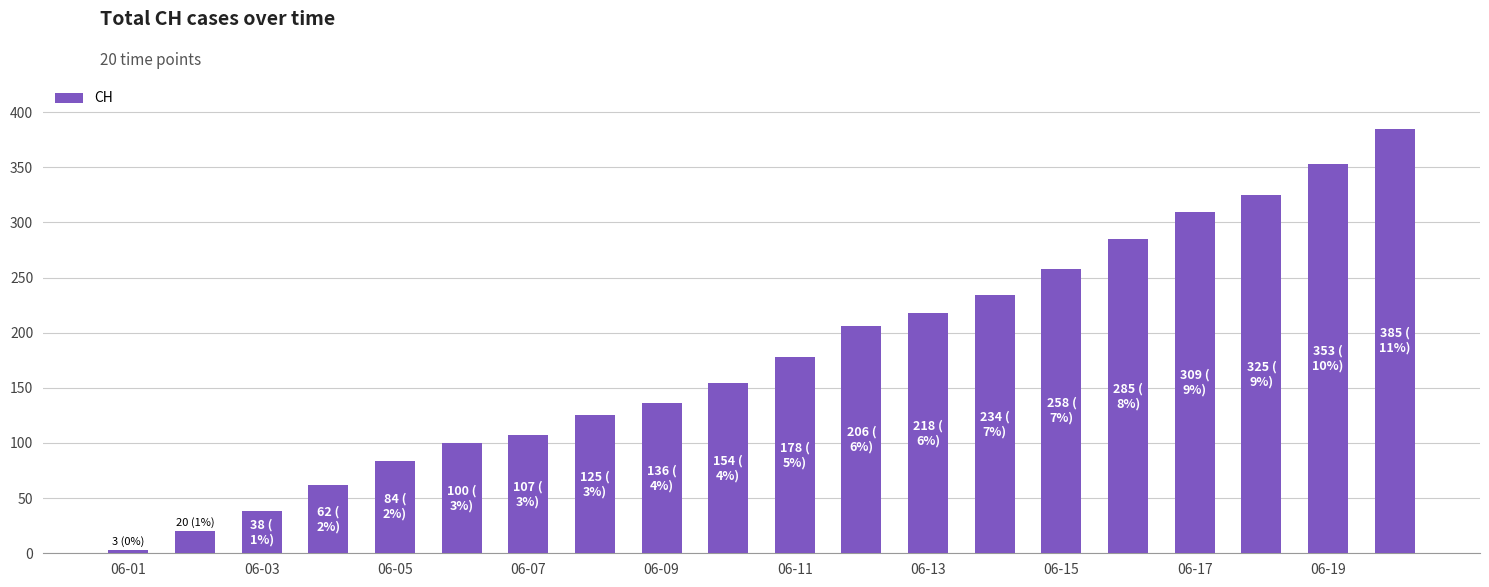

What is the greatest value displayed?

385